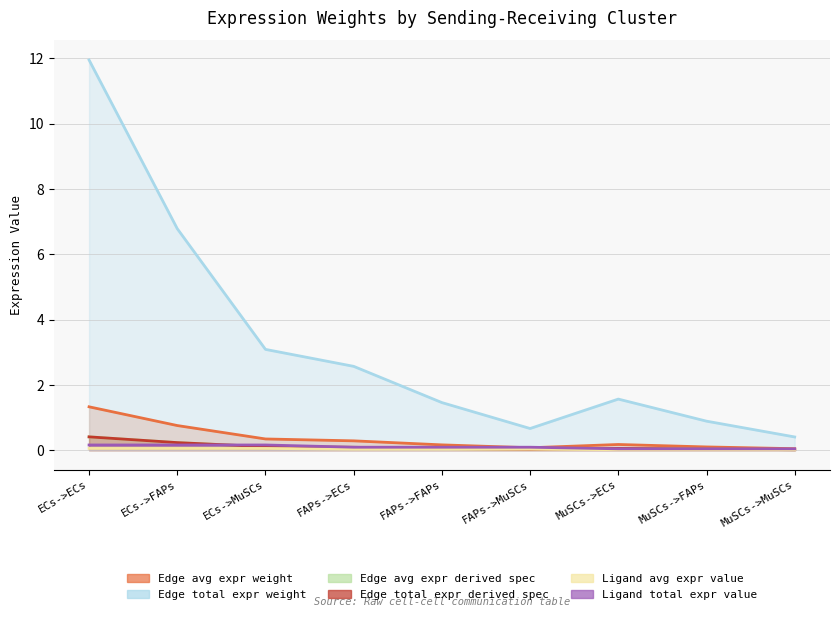

Reading right to left, transcribe all the data shown in this chart.

Edge avg expr weight: MuSCs->MuSCs=0.0	MuSCs->FAPs=0.1	MuSCs->ECs=0.2	FAPs->MuSCs=0.1	FAPs->FAPs=0.2	FAPs->ECs=0.3	ECs->MuSCs=0.3	ECs->FAPs=0.8	ECs->ECs=1.3
Edge total expr weight: MuSCs->MuSCs=0.4	MuSCs->FAPs=0.9	MuSCs->ECs=1.6	FAPs->MuSCs=0.7	FAPs->FAPs=1.5	FAPs->ECs=2.6	ECs->MuSCs=3.1	ECs->FAPs=6.8	ECs->ECs=11.9
Edge avg expr derived spec: MuSCs->MuSCs=0.0	MuSCs->FAPs=0.0	MuSCs->ECs=0.1	FAPs->MuSCs=0.0	FAPs->FAPs=0.0	FAPs->ECs=0.1	ECs->MuSCs=0.1	ECs->FAPs=0.2	ECs->ECs=0.4
Edge total expr derived spec: MuSCs->MuSCs=0.0	MuSCs->FAPs=0.0	MuSCs->ECs=0.1	FAPs->MuSCs=0.0	FAPs->FAPs=0.0	FAPs->ECs=0.1	ECs->MuSCs=0.1	ECs->FAPs=0.2	ECs->ECs=0.4
Ligand avg expr value: MuSCs->MuSCs=0.0	MuSCs->FAPs=0.0	MuSCs->ECs=0.0	FAPs->MuSCs=0.0	FAPs->FAPs=0.0	FAPs->ECs=0.0	ECs->MuSCs=0.1	ECs->FAPs=0.1	ECs->ECs=0.1
Ligand total expr value: MuSCs->MuSCs=0.0	MuSCs->FAPs=0.0	MuSCs->ECs=0.0	FAPs->MuSCs=0.1	FAPs->FAPs=0.1	FAPs->ECs=0.1	ECs->MuSCs=0.2	ECs->FAPs=0.2	ECs->ECs=0.2